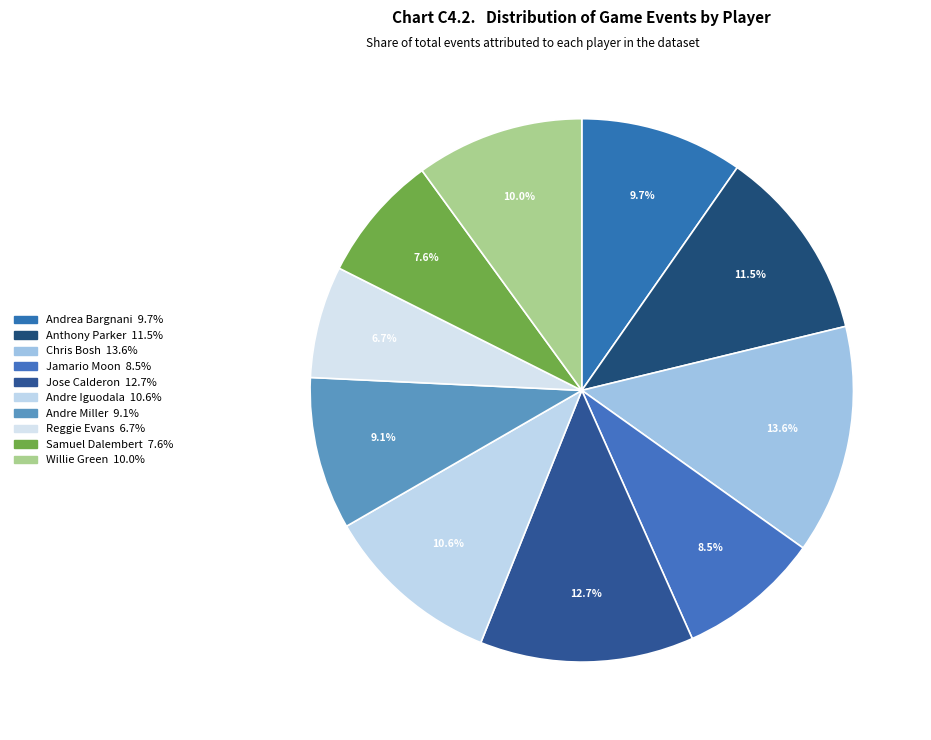

Which has a higher value, Samuel Dalembert or Willie Green?

Willie Green